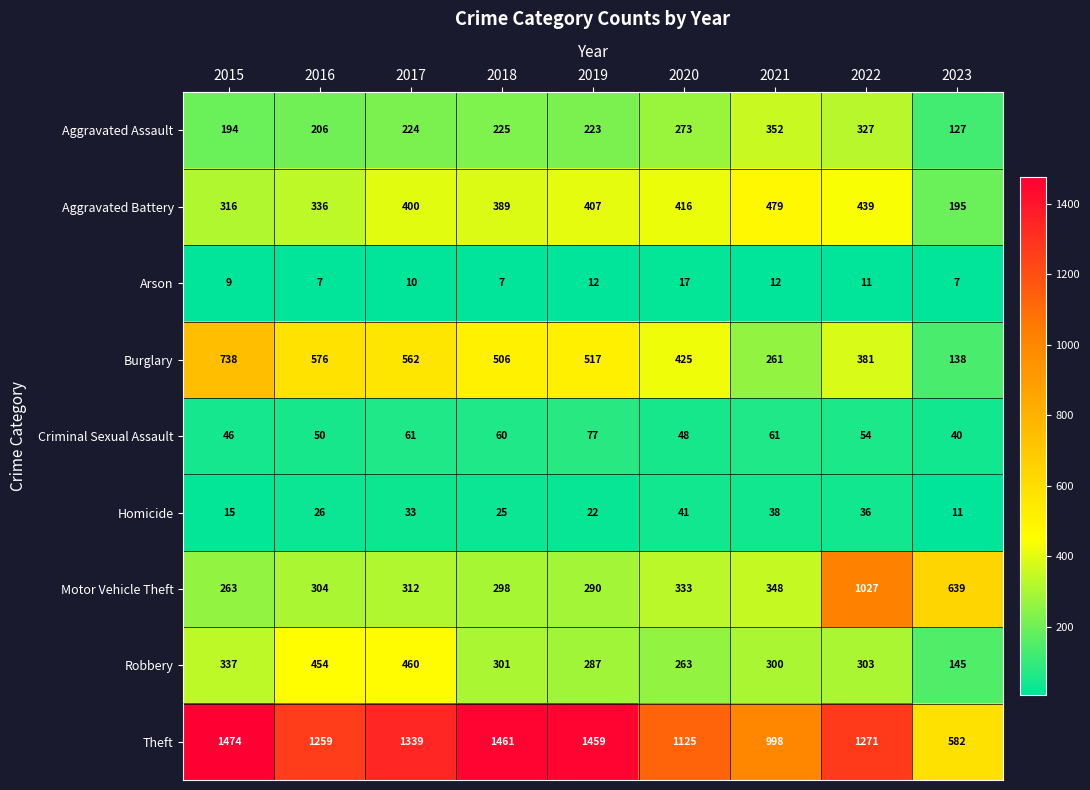

What is the smallest value displayed?

7